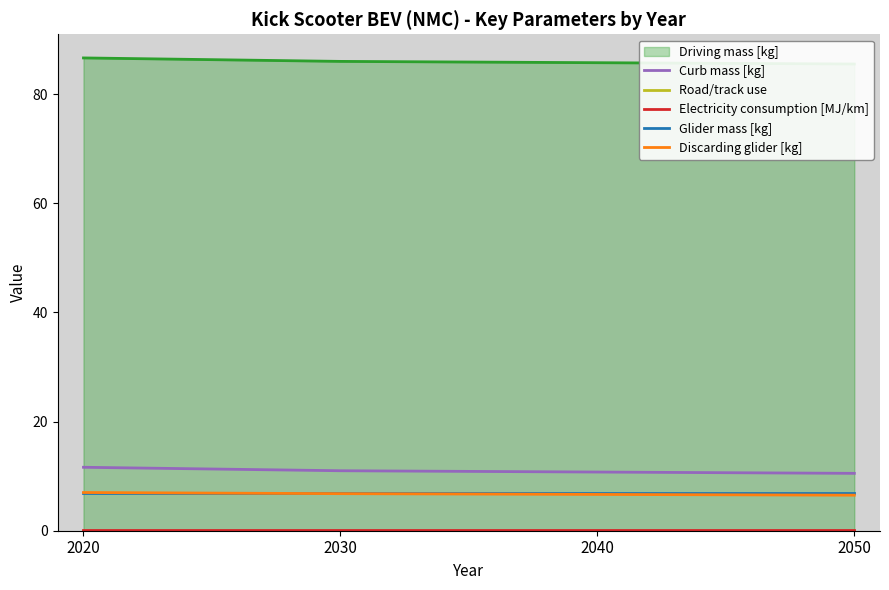

True or false: Road/track use and Curb mass [kg] cross at least once.

False